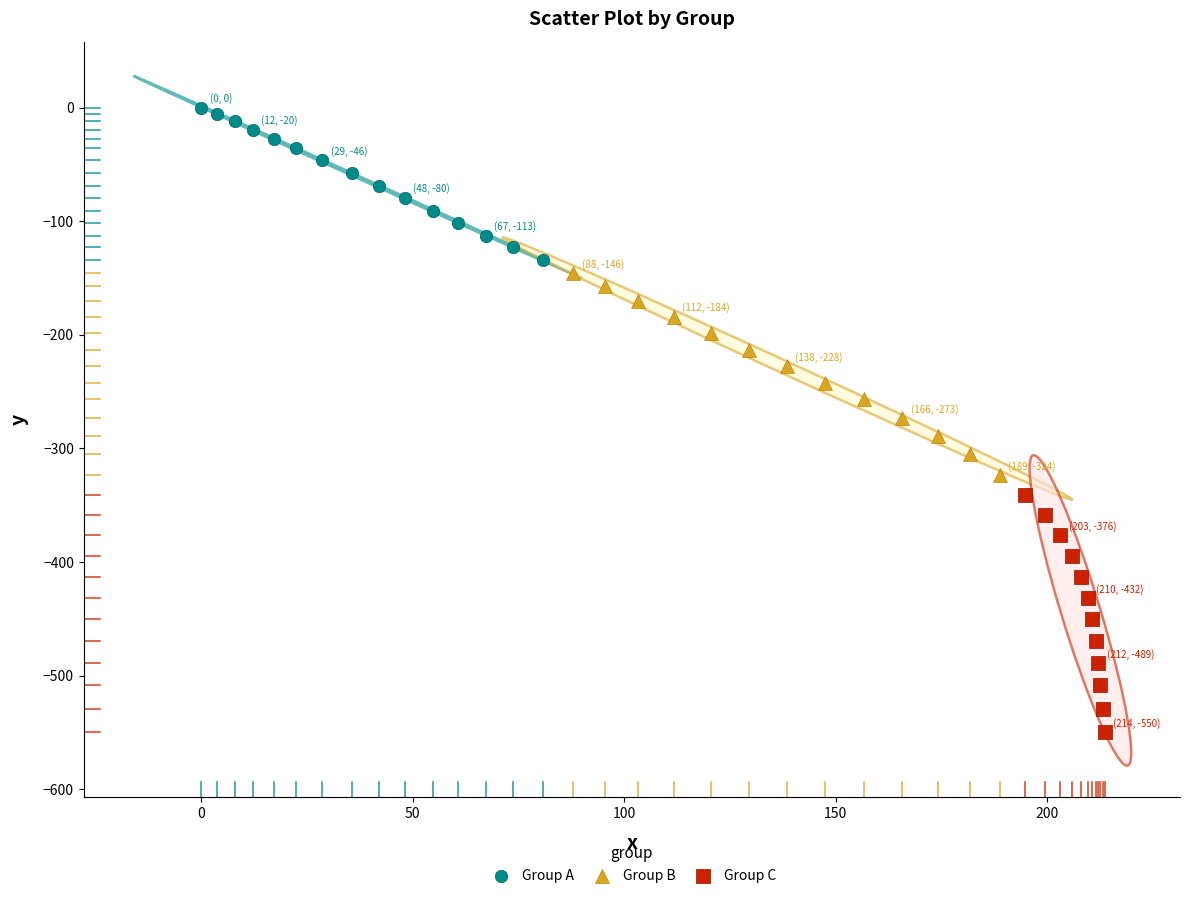

Which series contains the highest Y value?

Group A